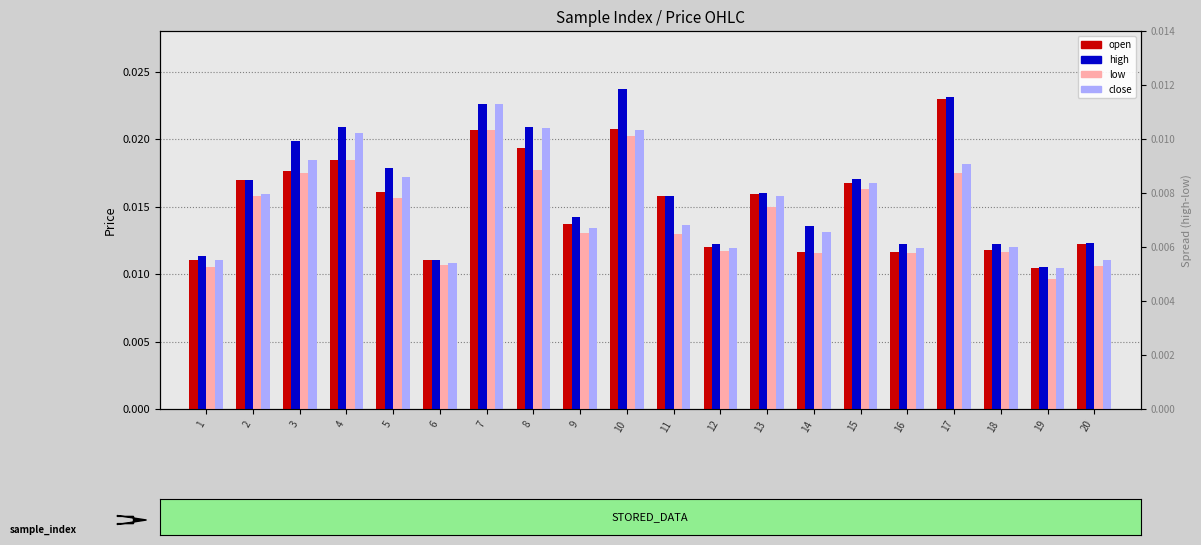

What are all the series names shown in the legend?

open, high, low, close